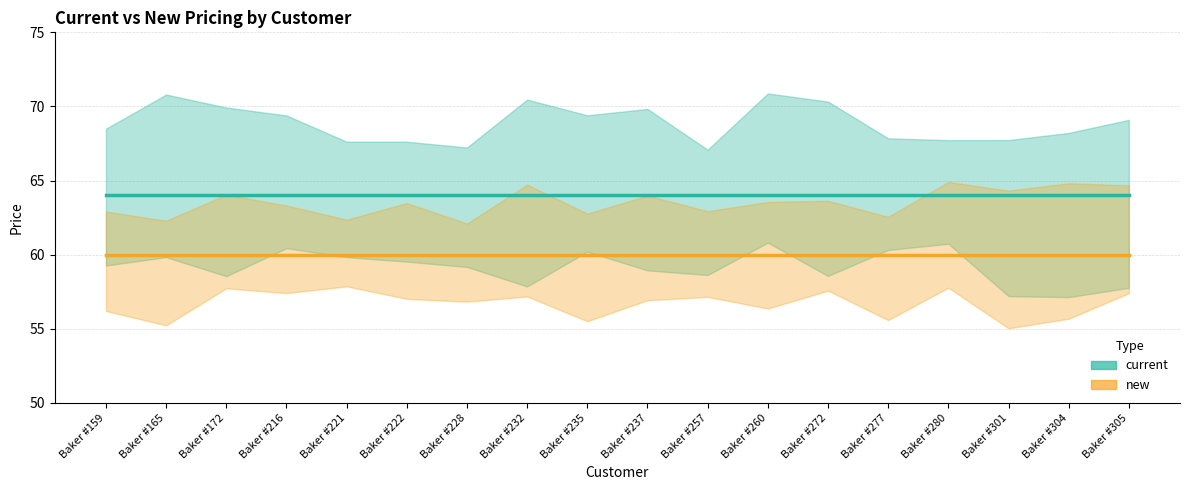

Reading left to right, what are all the values shown in this chart?

current (median): Baker #159=64	Baker #165=64	Baker #172=64	Baker #216=64	Baker #221=64	Baker #222=64	Baker #228=64	Baker #232=64	Baker #235=64	Baker #237=64	Baker #257=64	Baker #260=64	Baker #272=64	Baker #277=64	Baker #280=64	Baker #301=64	Baker #304=64	Baker #305=64
new (median): Baker #159=60	Baker #165=60	Baker #172=60	Baker #216=60	Baker #221=60	Baker #222=60	Baker #228=60	Baker #232=60	Baker #235=60	Baker #237=60	Baker #257=60	Baker #260=60	Baker #272=60	Baker #277=60	Baker #280=60	Baker #301=60	Baker #304=60	Baker #305=60